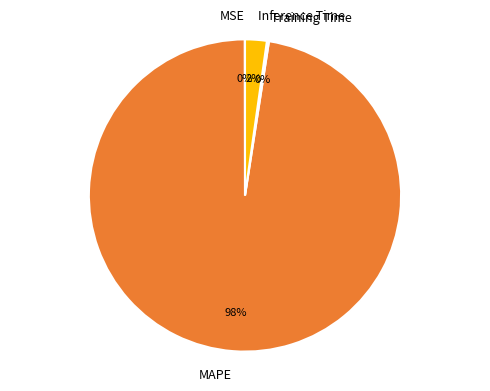

Do Inference Time and MAPE together represent more than half of the pie?

Yes